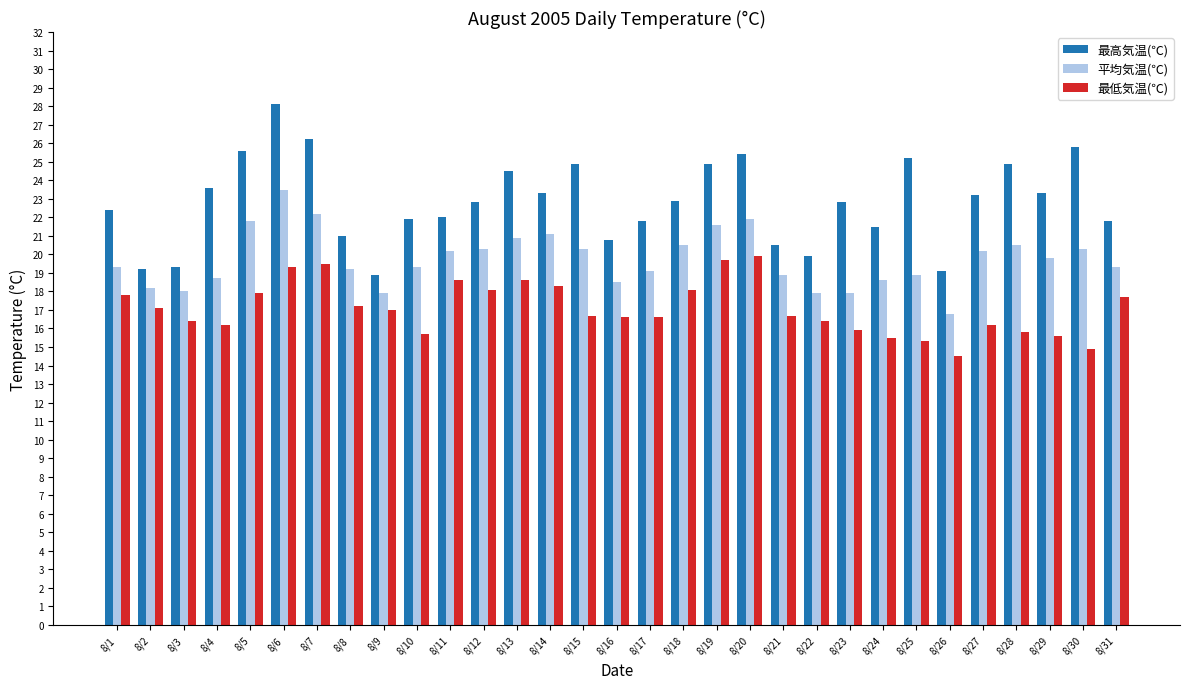

True or false: 平均気温(℃) has a value of 4.9 at 8/5.

False